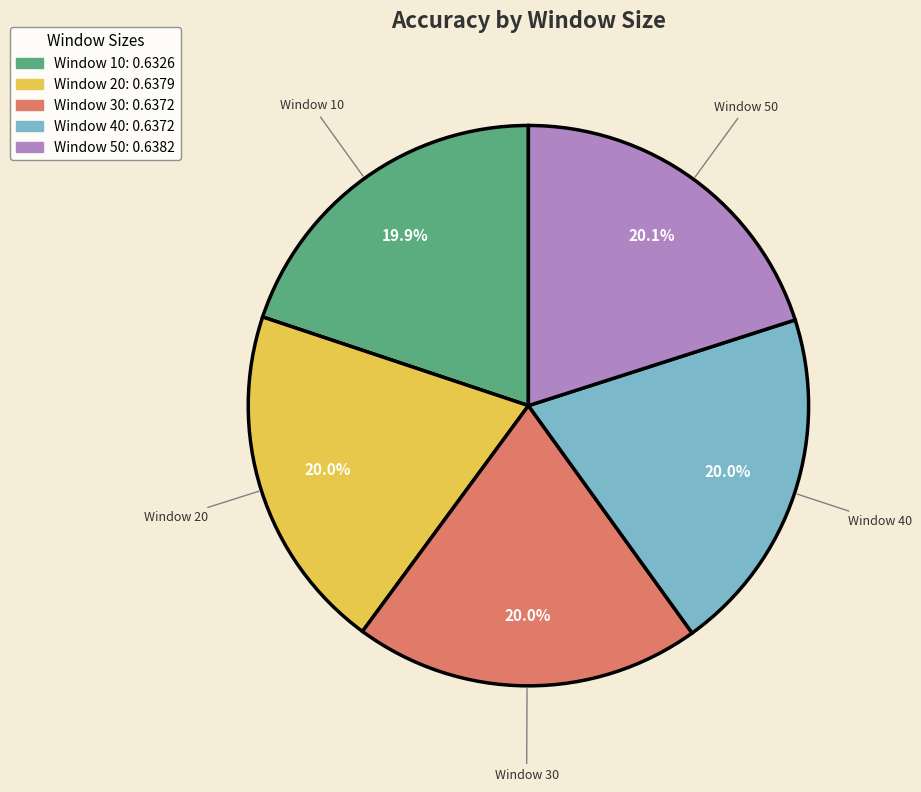

Does any single category account for the majority?

No